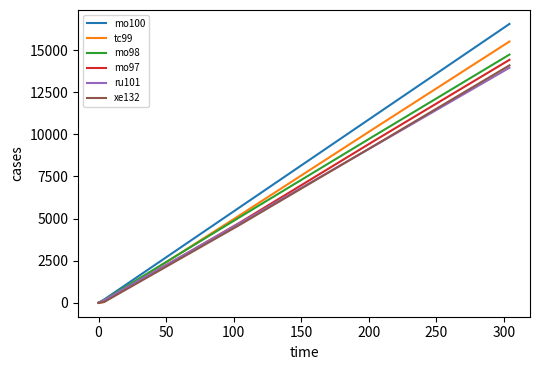

What is the highest value of the xe132 series?

14096.7